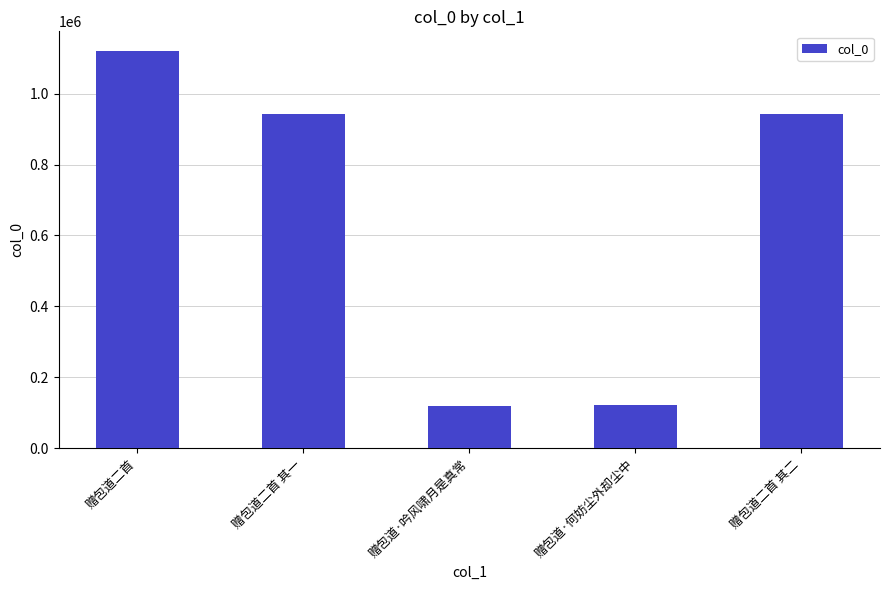

What is the smallest value displayed?

119422